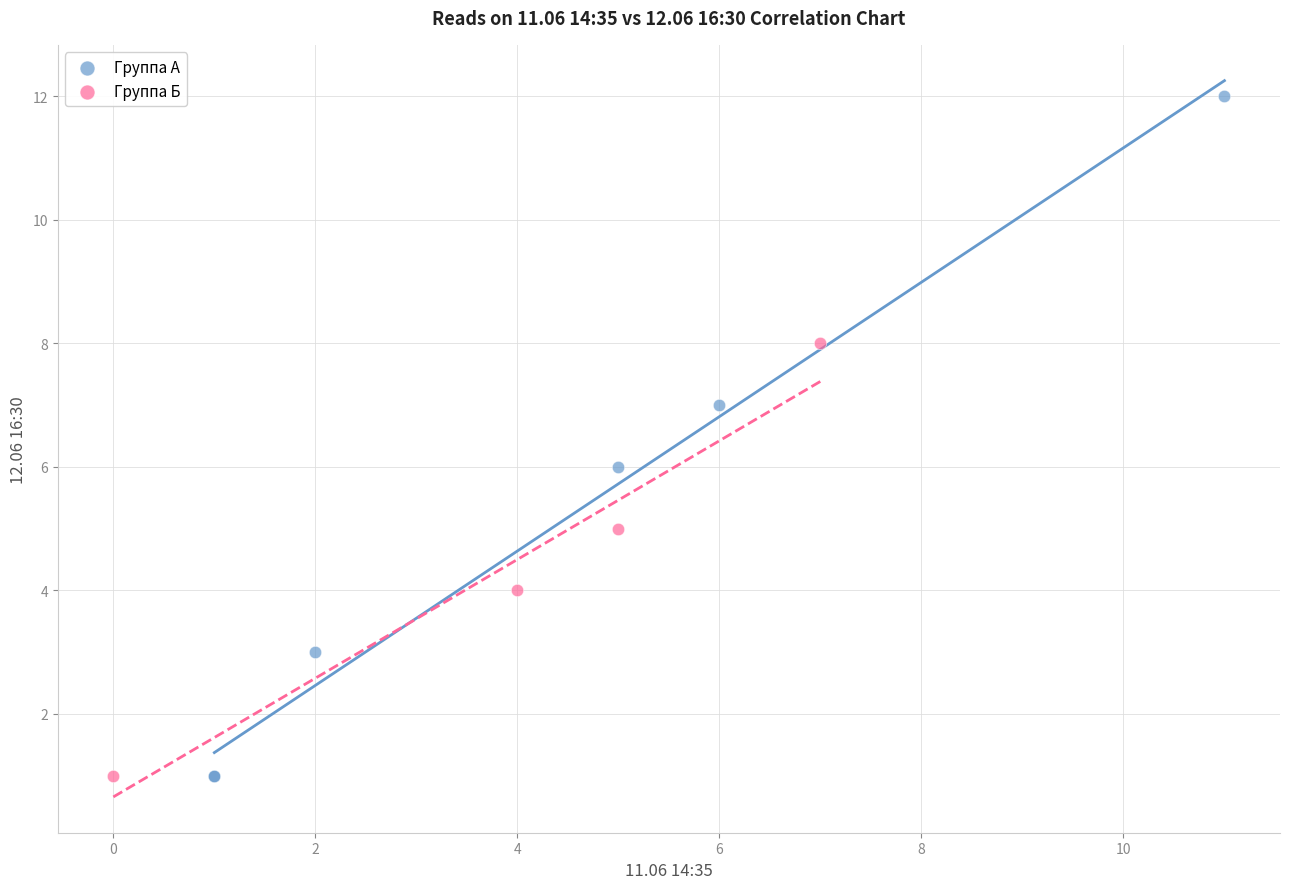

Which series contains the highest Y value?

Группа А